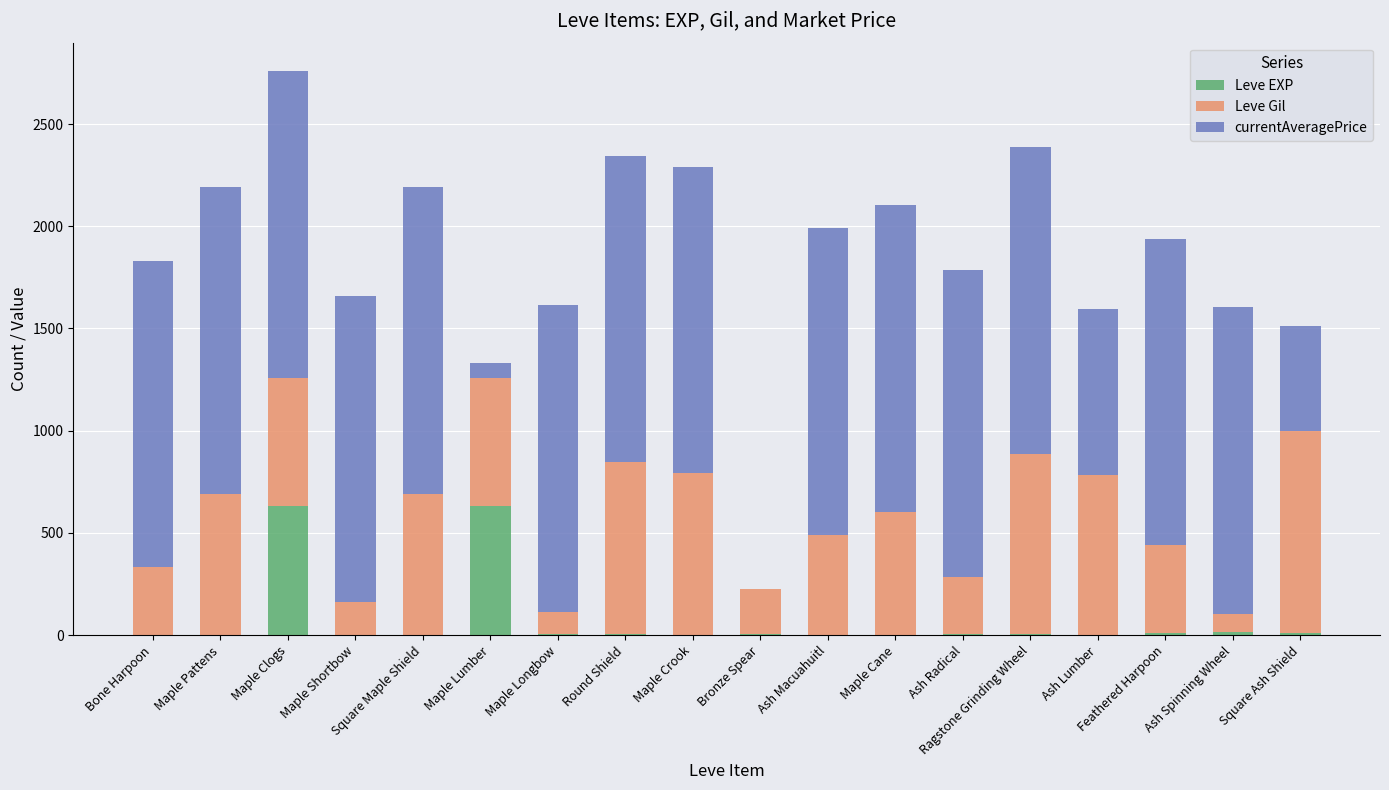

At which category is the sum across all series the highest?

Maple Clogs